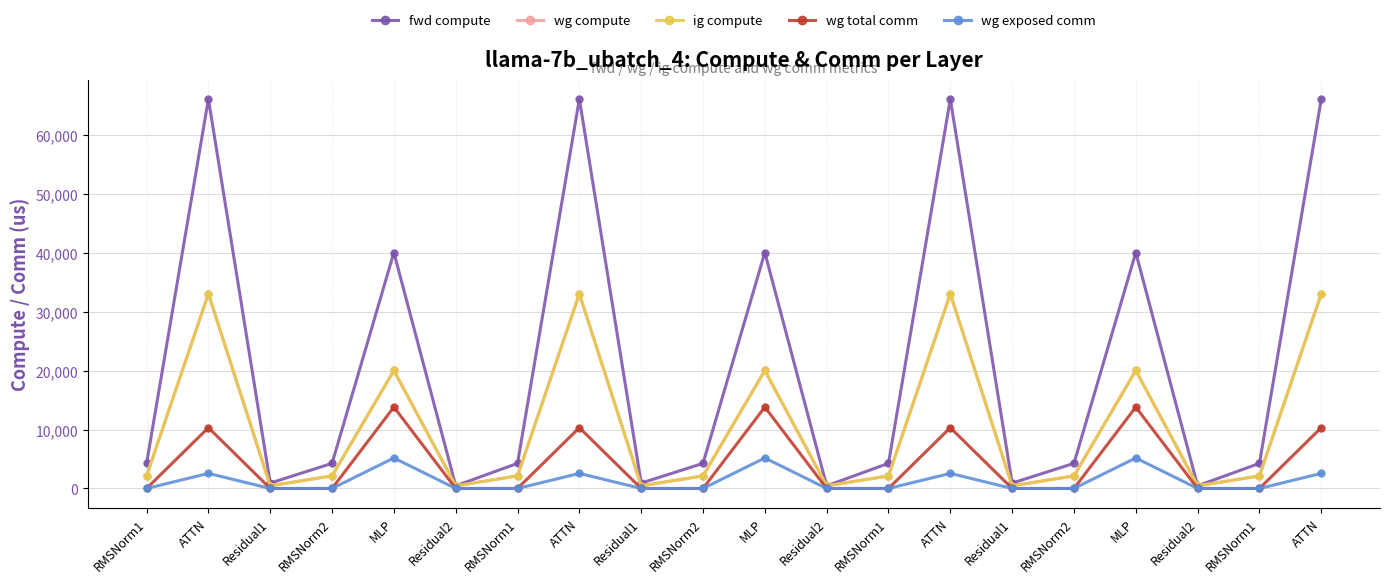

What is the label of the 4th point from the right?

MLP